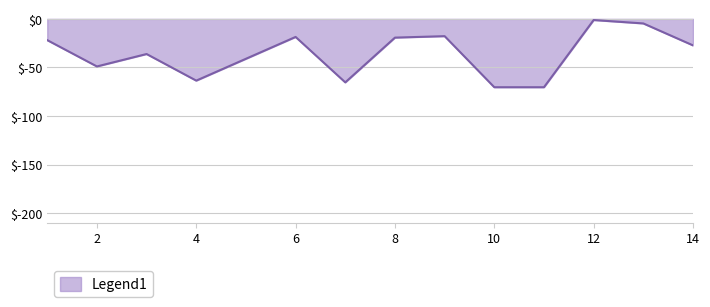

What is the sum of all values?

-465.8